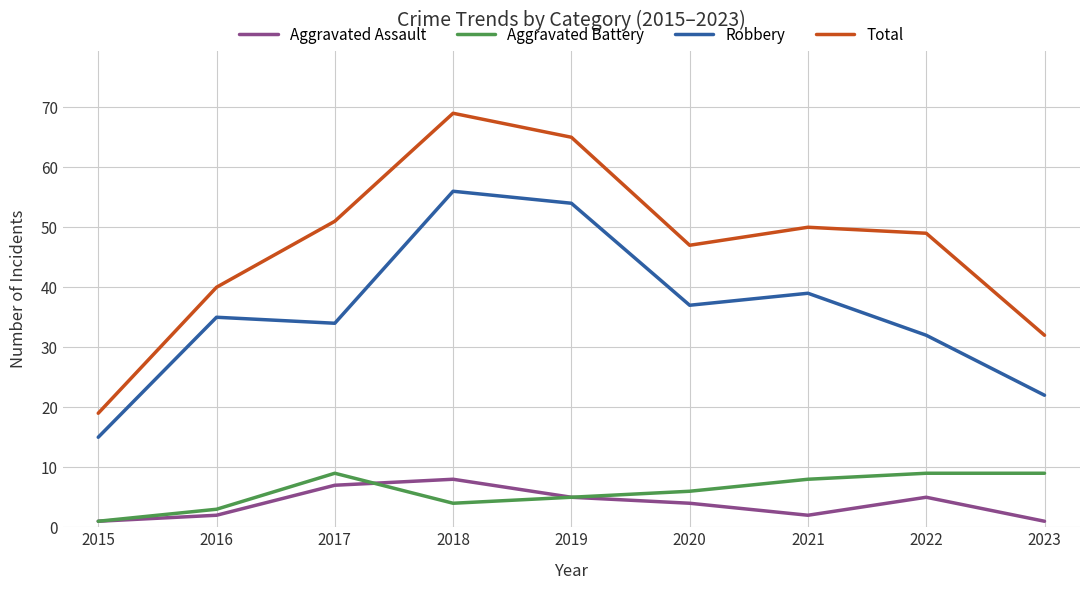

Between 2015 and 2022, which series saw the biggest shift?

Total